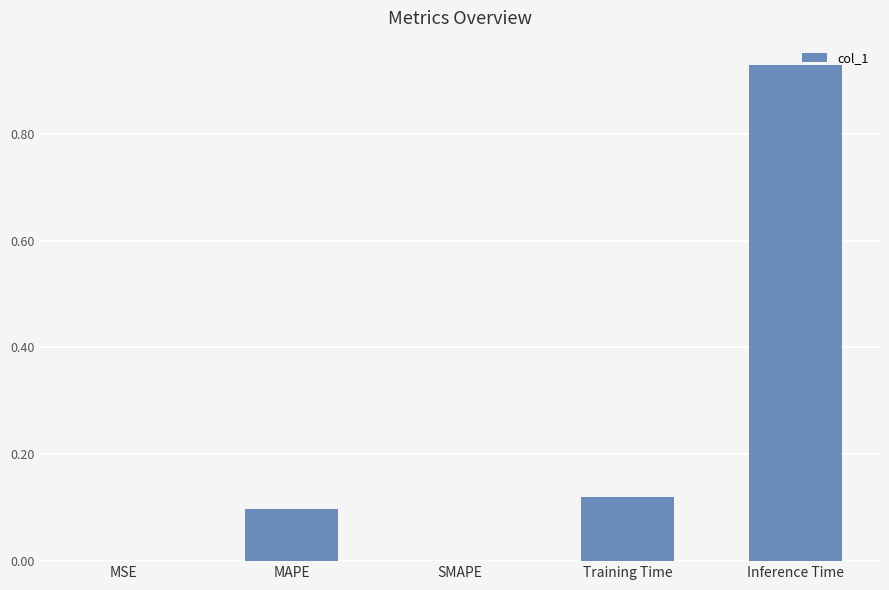

Which has a higher value, Inference Time or Training Time?

Inference Time